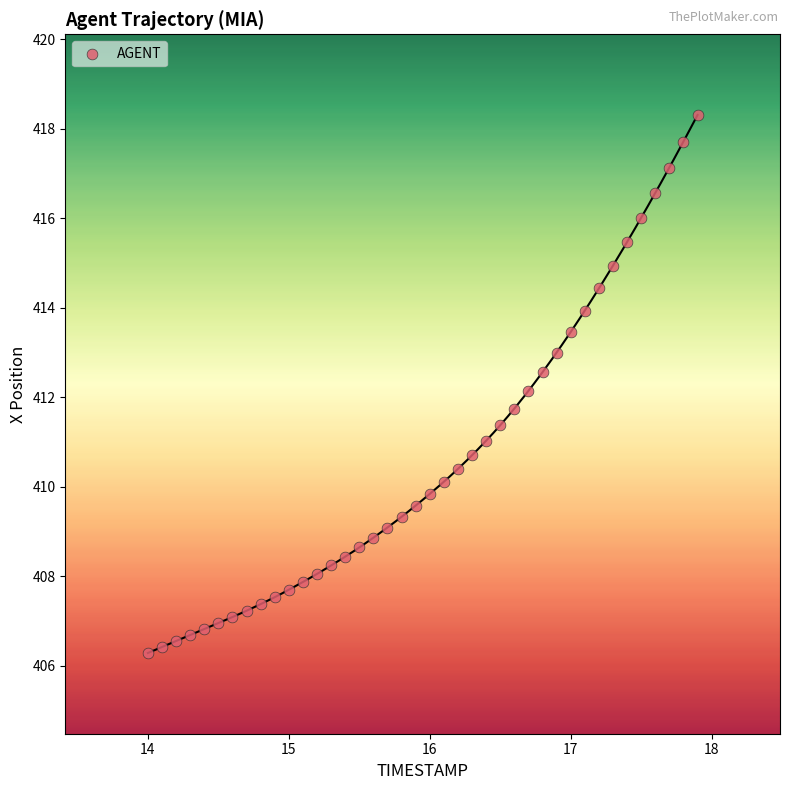

What is the range of Y values (max minus min)?

12.0